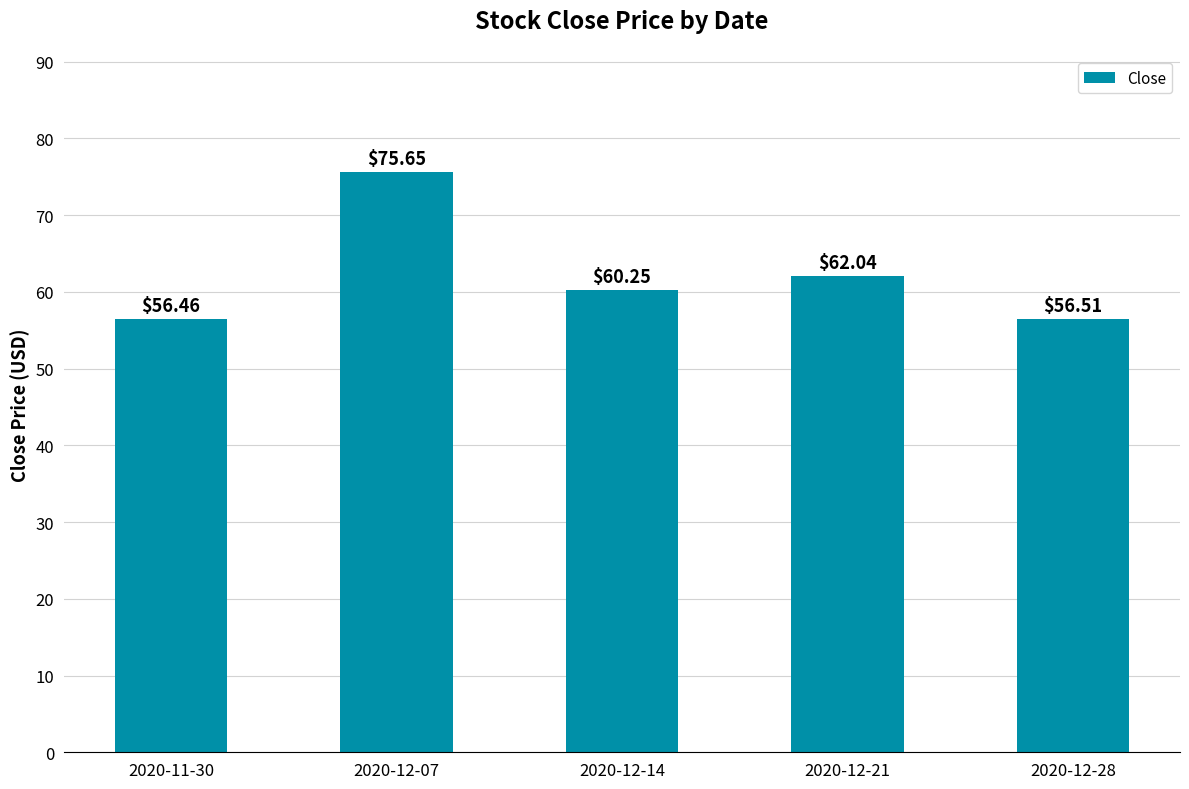

What is the sum of all values?

310.9